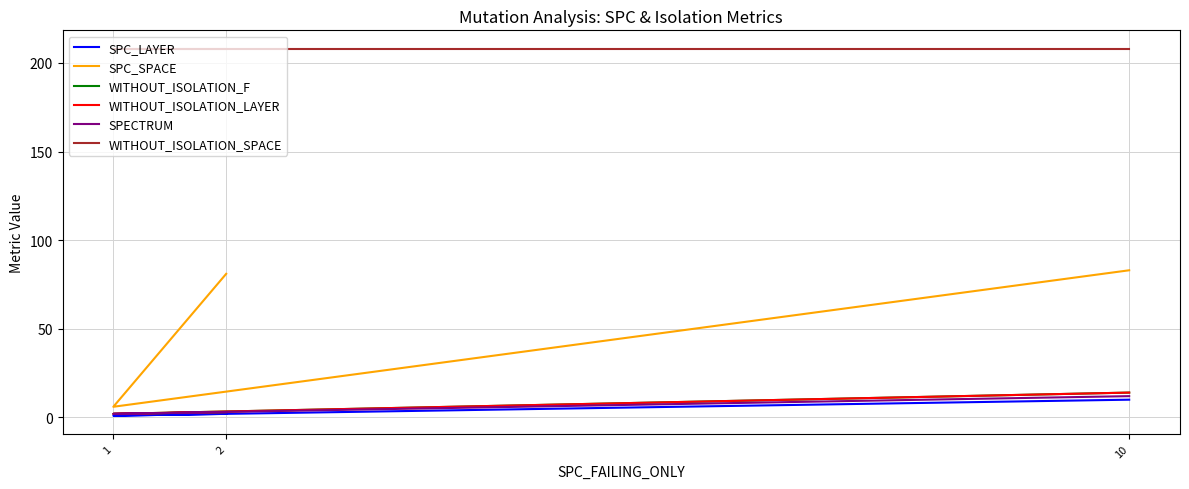

What is the label of the 3rd point from the left?

10